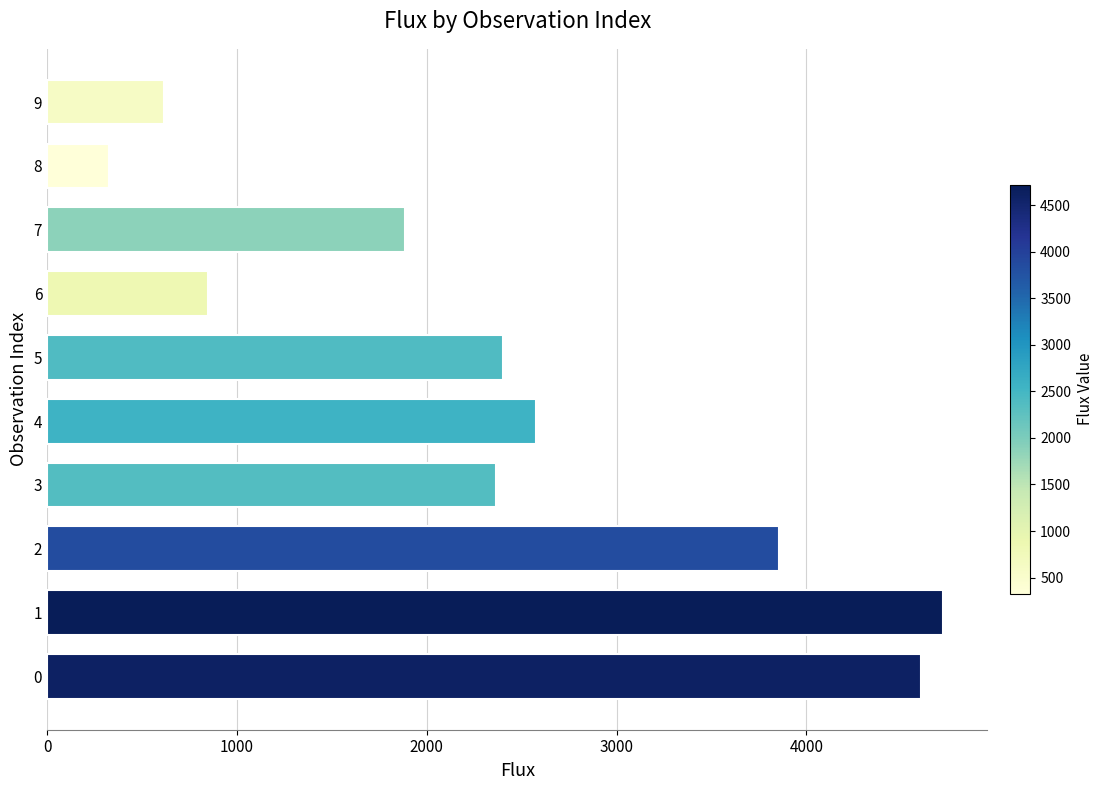

What is the approximate value at 9?

615.5